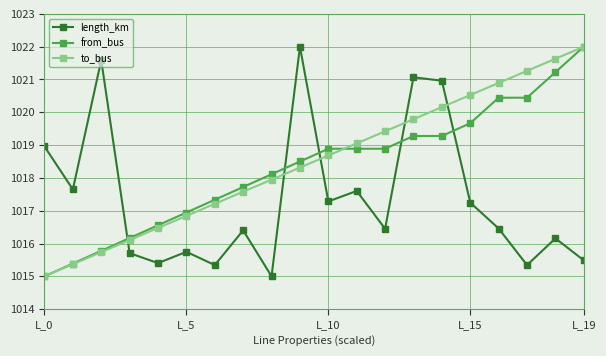

Does the chart display data point markers on the line(s)?

Yes